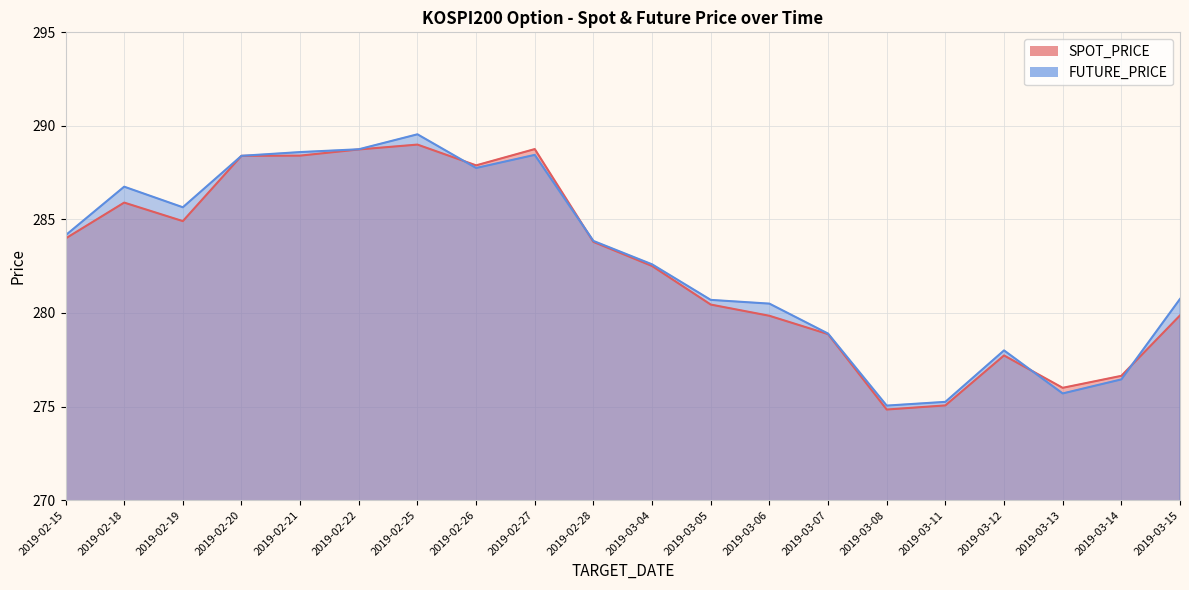

The value of FUTURE_PRICE at 2019-02-22 is 288.8. True or false?

True